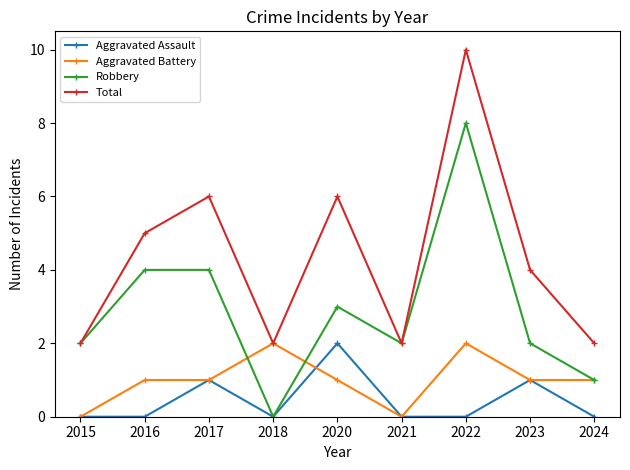

What is the approximate value of Robbery at 2020?

3